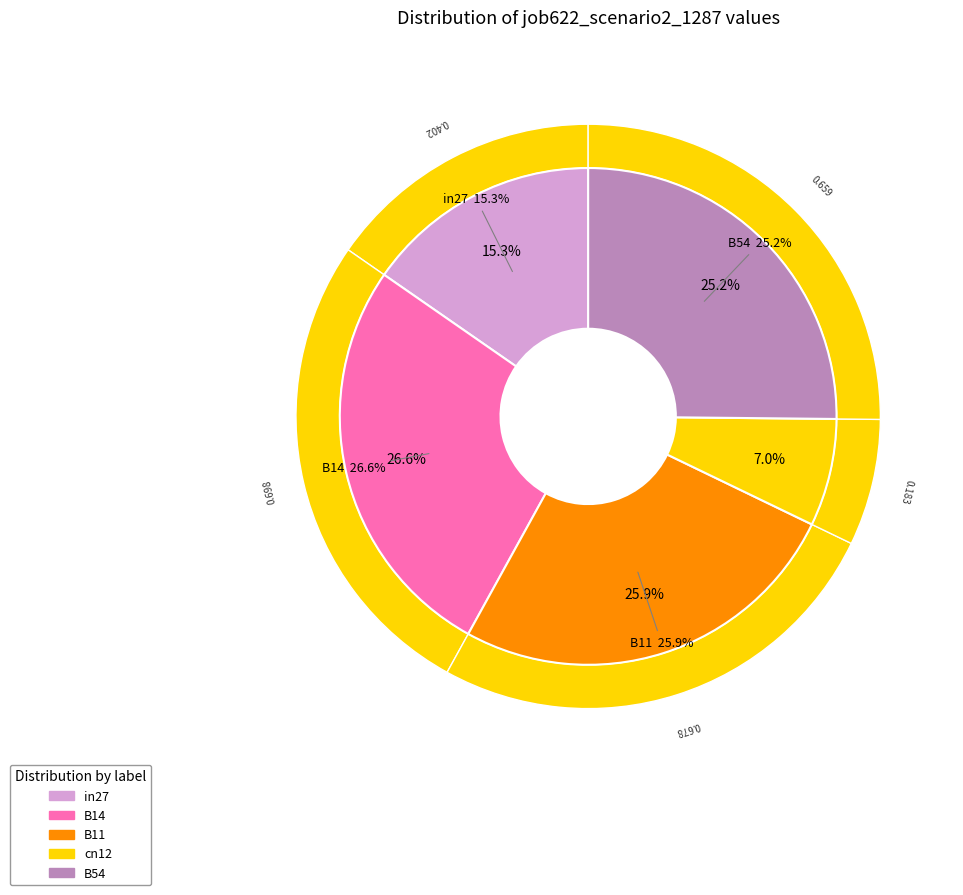

Does any single category account for the majority?

No